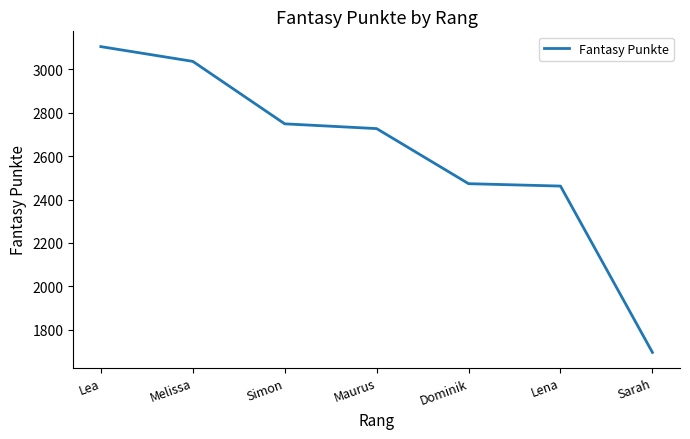

Which category has the highest value across all series?

Lea